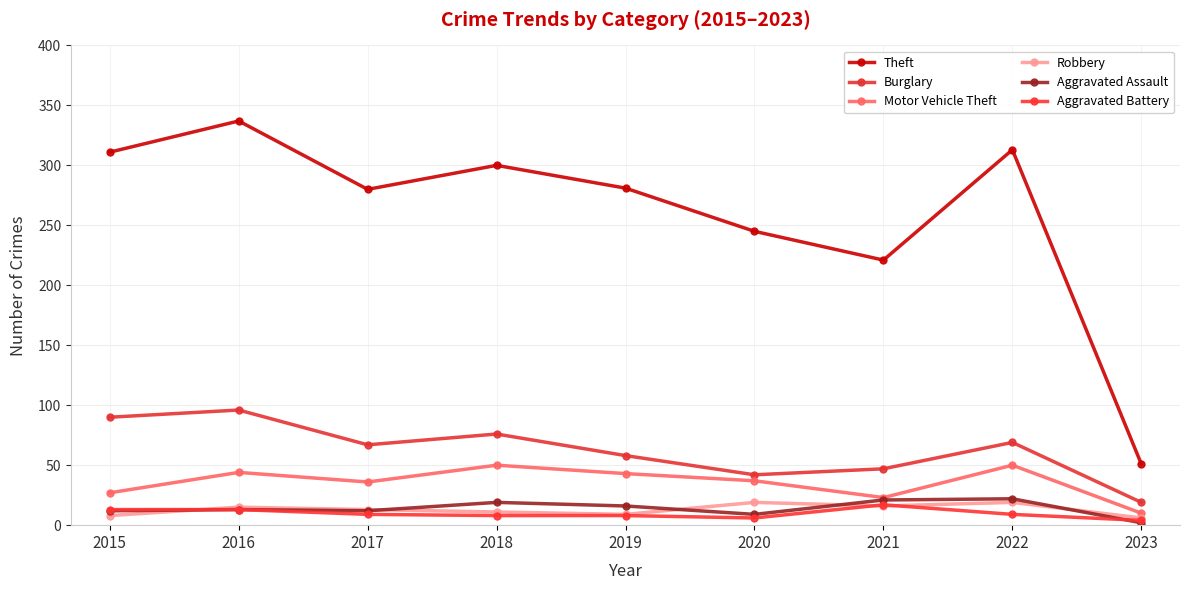

What is the value of the Burglary point at the 9th from the left?

19